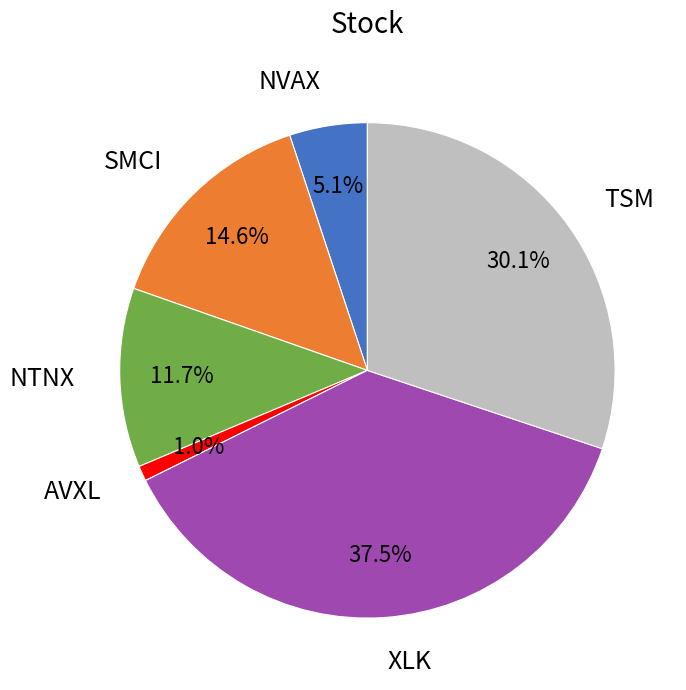

What portion of the pie excludes NVAX?

94.9%